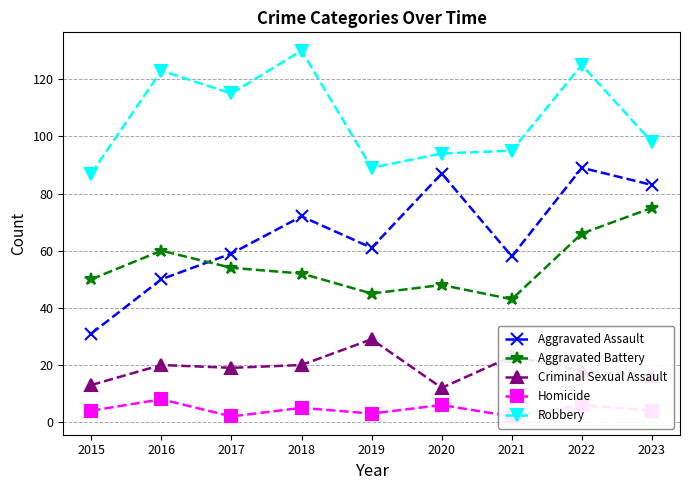

What is the lowest value of the Aggravated Assault series?

31